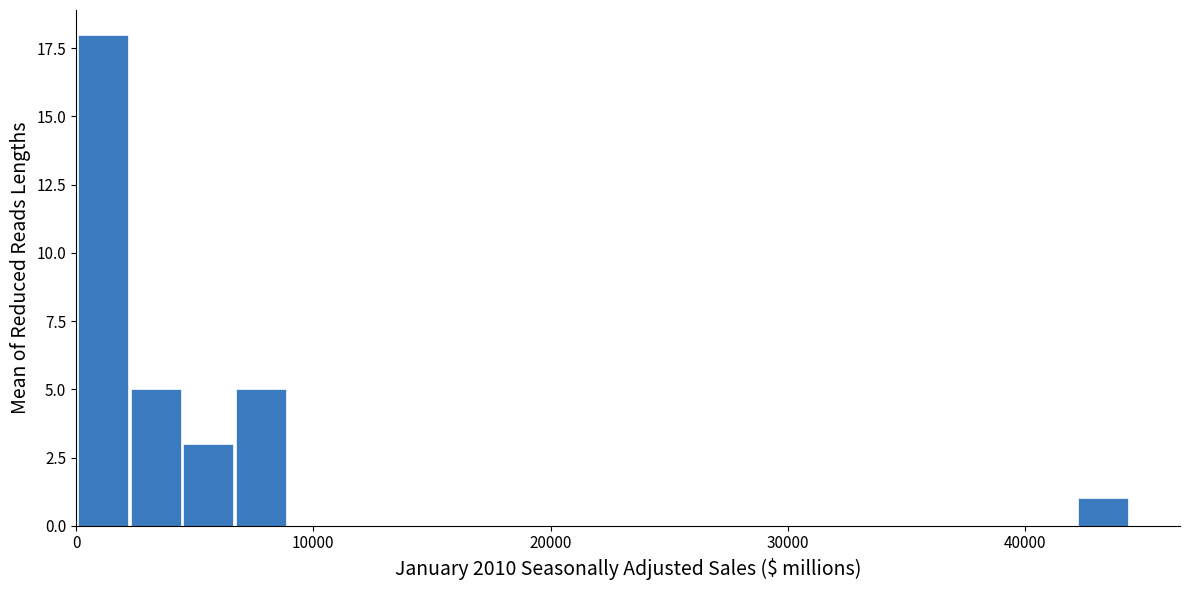

Around what value on the x-axis is the tallest bar? Give the approximate position of its centre, as read against the axis.

1000